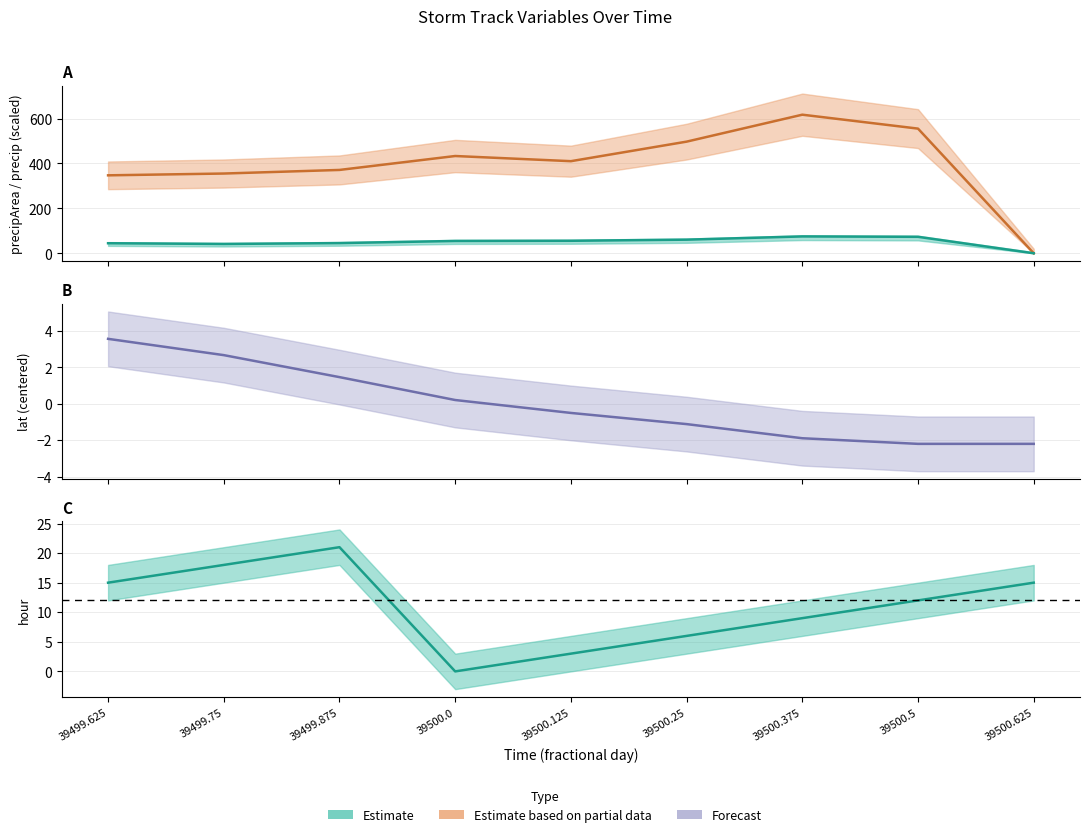

True or false: hour has more than 1 interior local peaks.

False